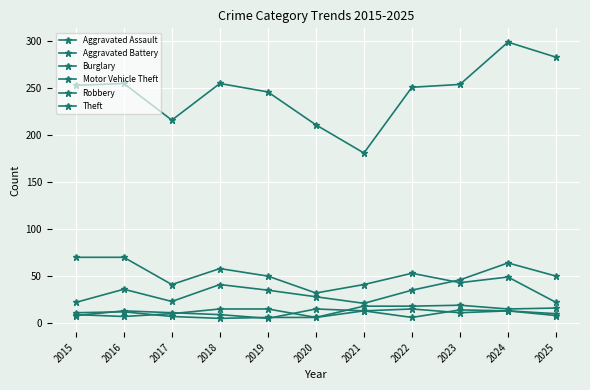

Read the Burglary value at 2025.

22